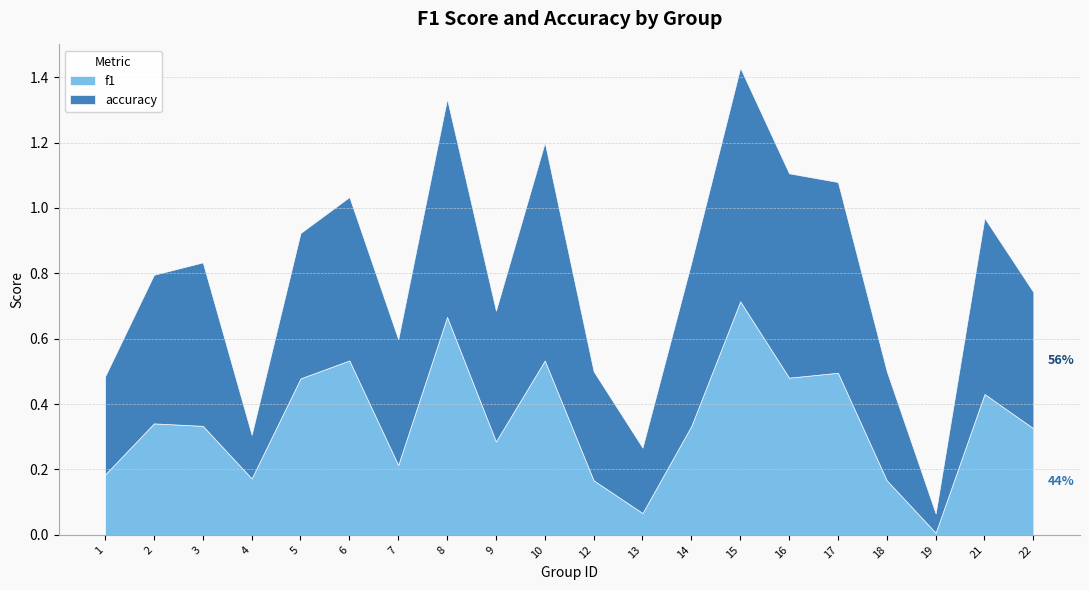

Reading right to left, list all the values displayed in this chart.

f1: 22=0.3	21=0.4	19=0.0	18=0.2	17=0.5	16=0.5	15=0.7	14=0.3	13=0.1	12=0.2	10=0.5	9=0.3	8=0.7	7=0.2	6=0.5	5=0.5	4=0.2	3=0.3	2=0.3	1=0.2
accuracy: 22=0.4	21=0.5	19=0.1	18=0.3	17=0.6	16=0.6	15=0.7	14=0.5	13=0.2	12=0.3	10=0.7	9=0.4	8=0.7	7=0.4	6=0.5	5=0.4	4=0.1	3=0.5	2=0.5	1=0.3